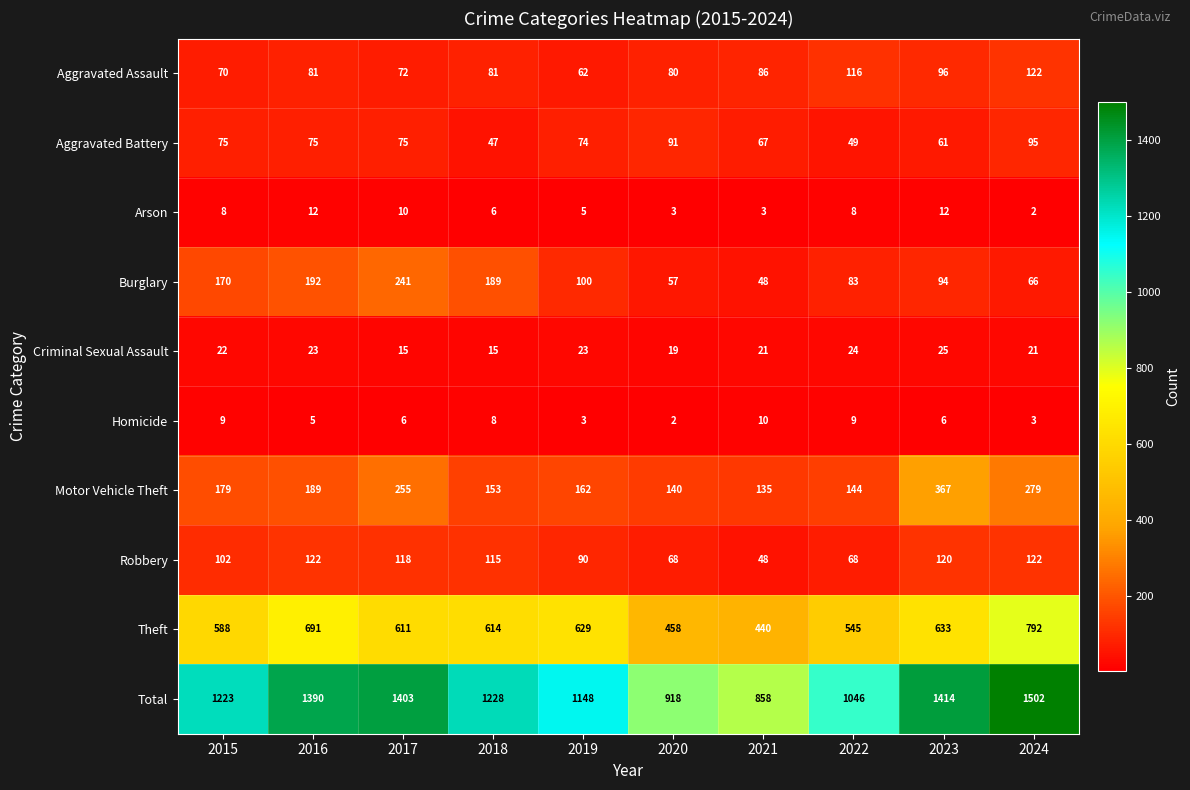

Which series changed the most between 2015 and 2020?

Total